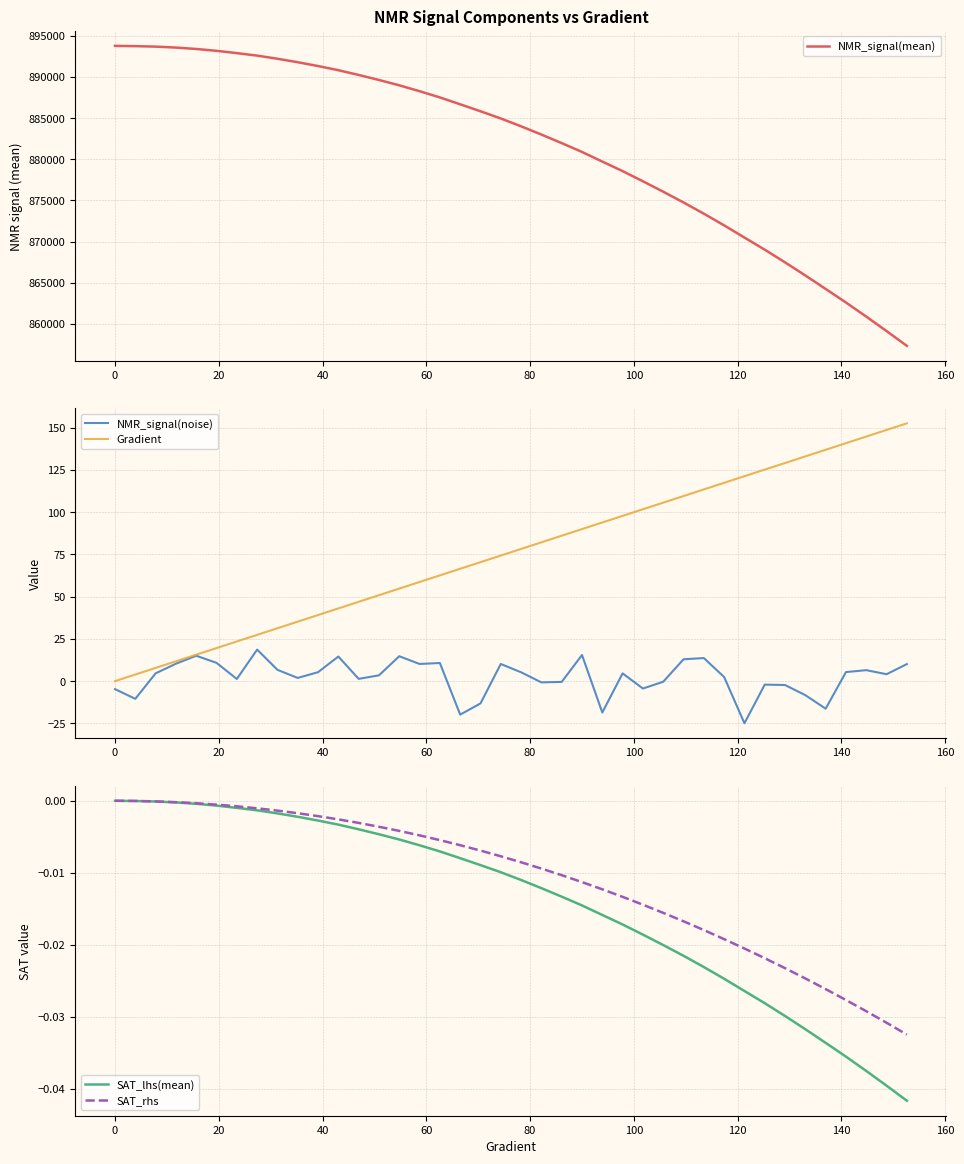

Rank the series by their maximum value, from lowest to highest.

SAT_lhs(mean), SAT_rhs, NMR_signal(noise), Gradient, NMR_signal(mean)